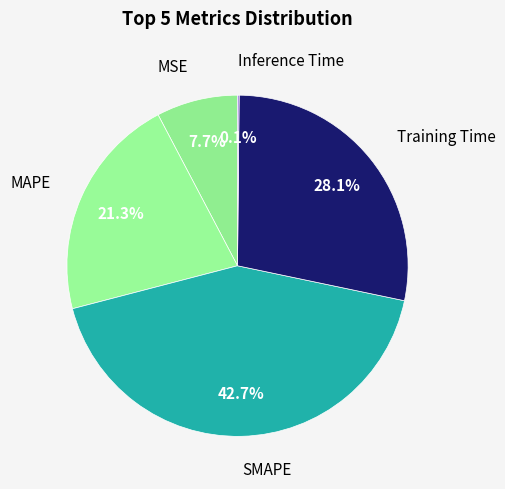

Is the sum of MSE and Training Time greater than half?

No